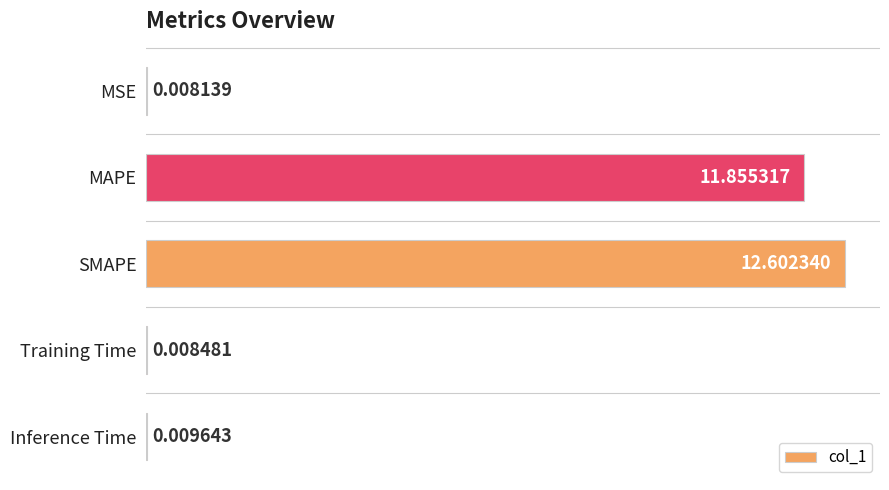

How many distinct data groups are displayed?

1